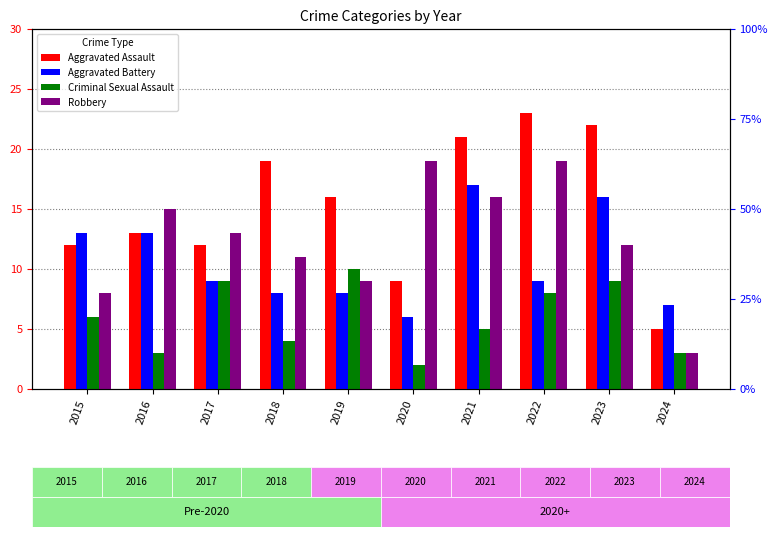

What is the smallest value displayed?

2